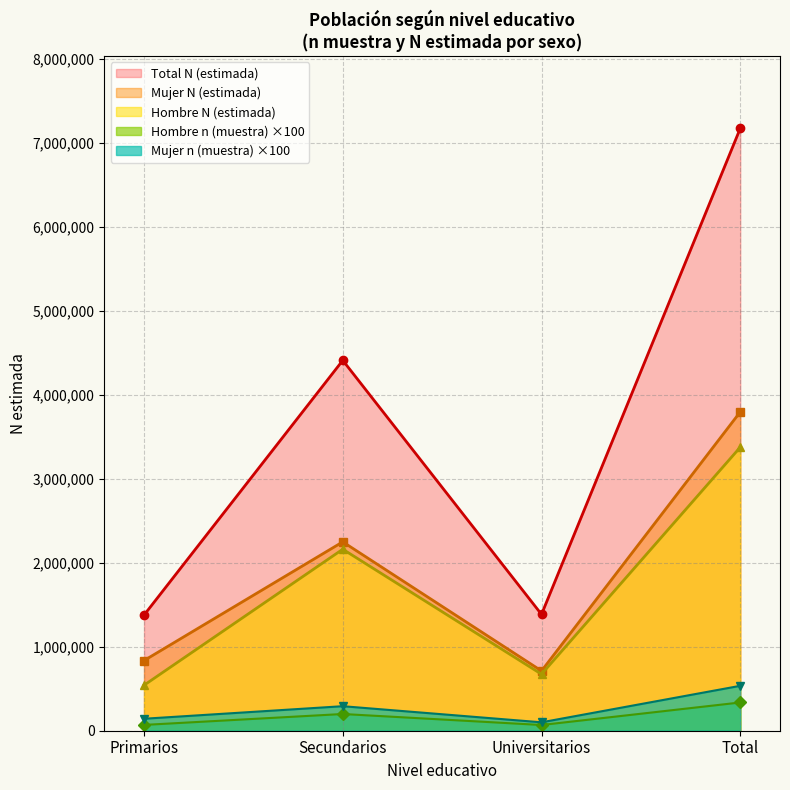

Does the chart have visible grid lines?

Yes